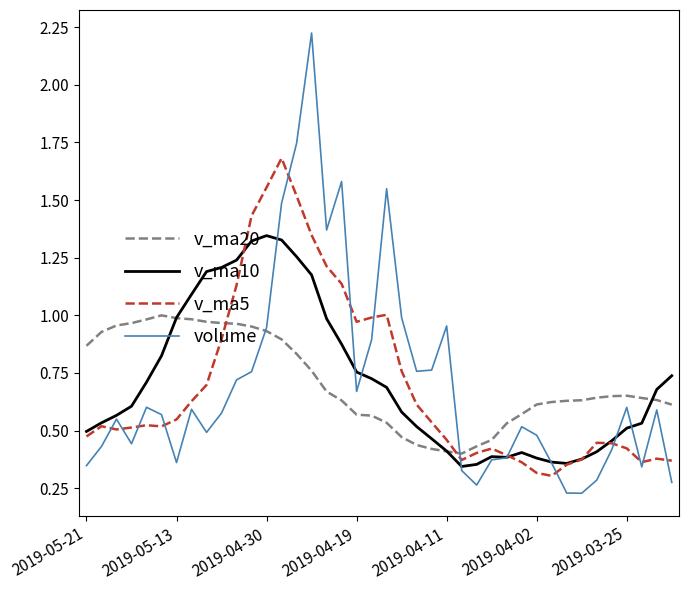

Rank the series by their maximum value, from lowest to highest.

v_ma20, v_ma10, v_ma5, volume